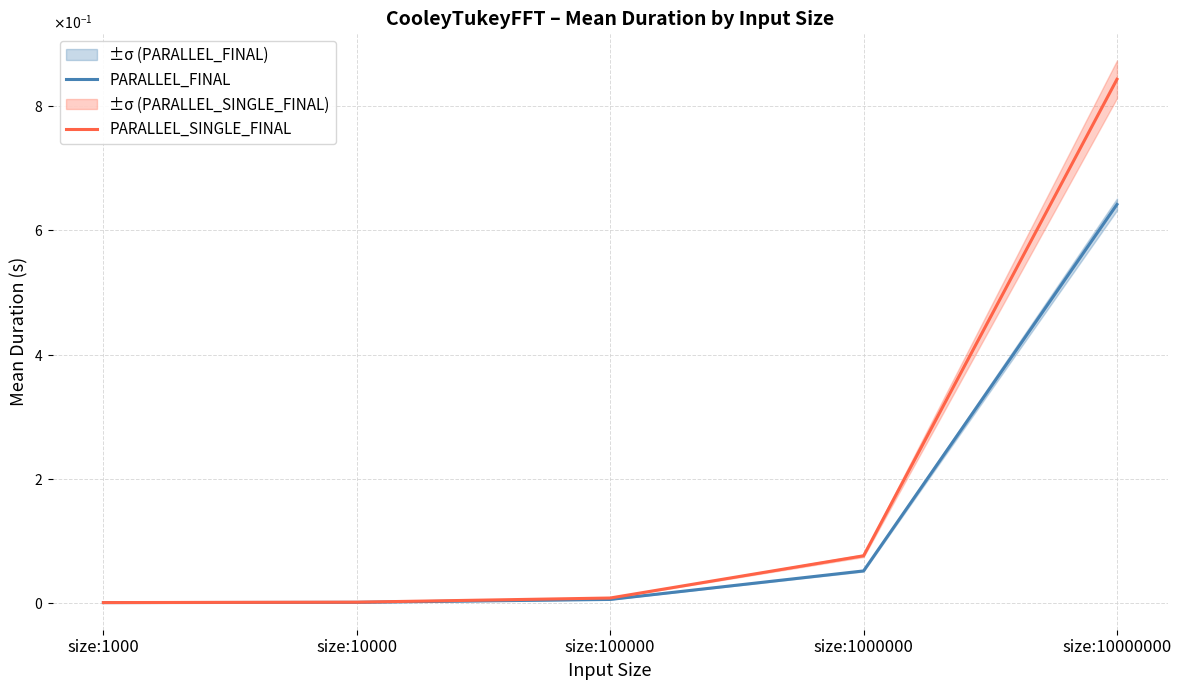

What is the sum of all PARALLEL_SINGLE_FINAL values?

0.9